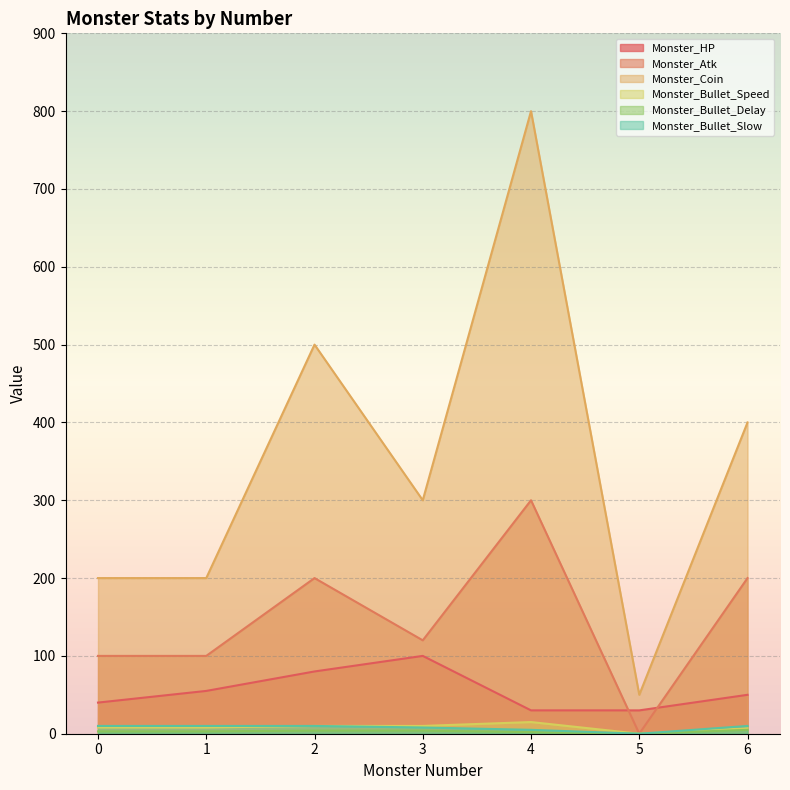

What is the total value across all series at 5?

80